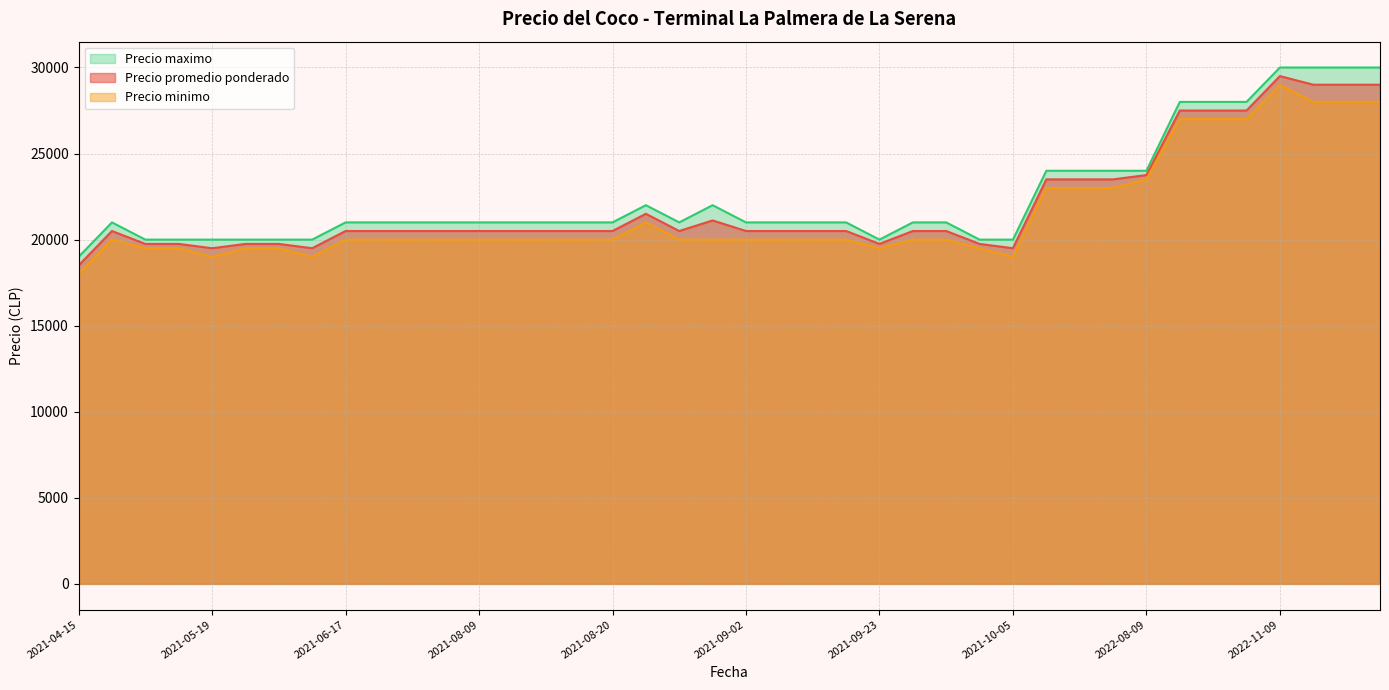

Which label corresponds to the smallest value in the chart?

2021-04-15